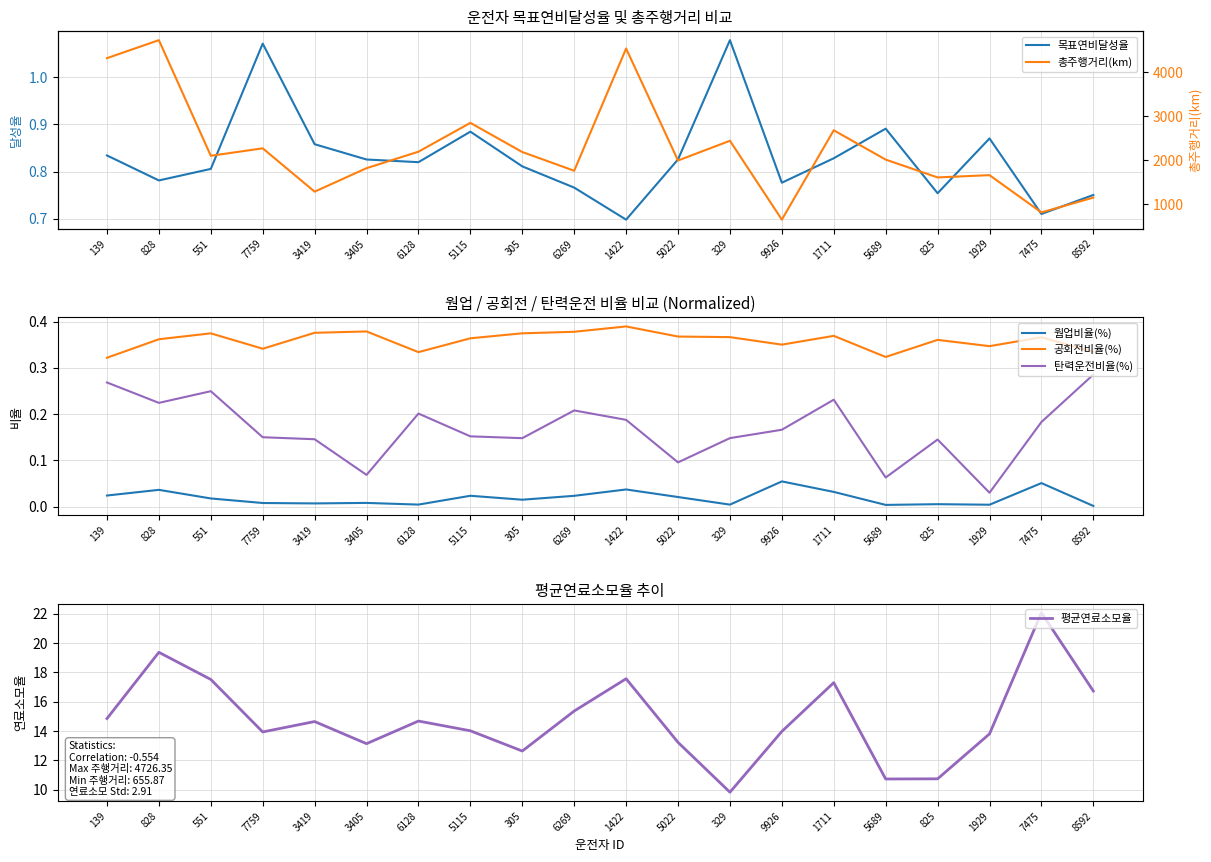

What is the sum of the 공회전비율(%) values at 6269 and 9926?

0.7